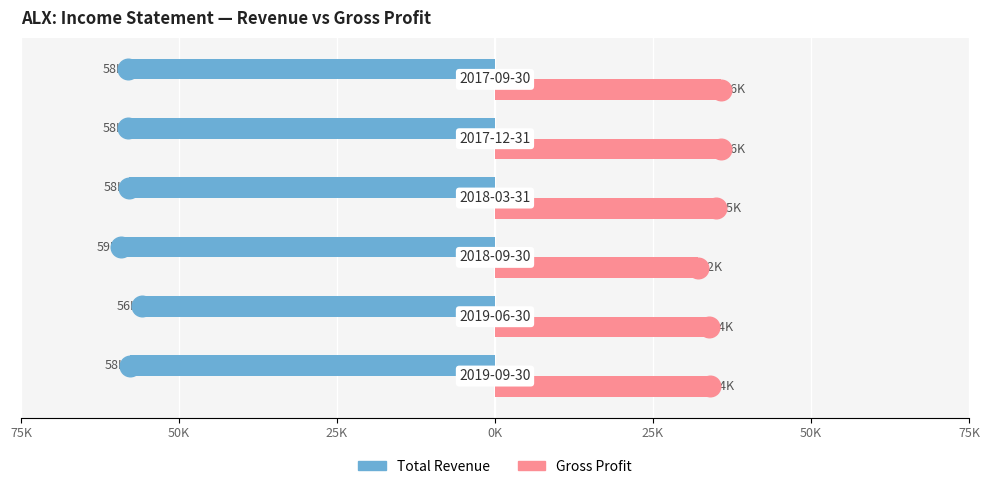

Which series has the largest Y range (max minus min)?

Gross Profit